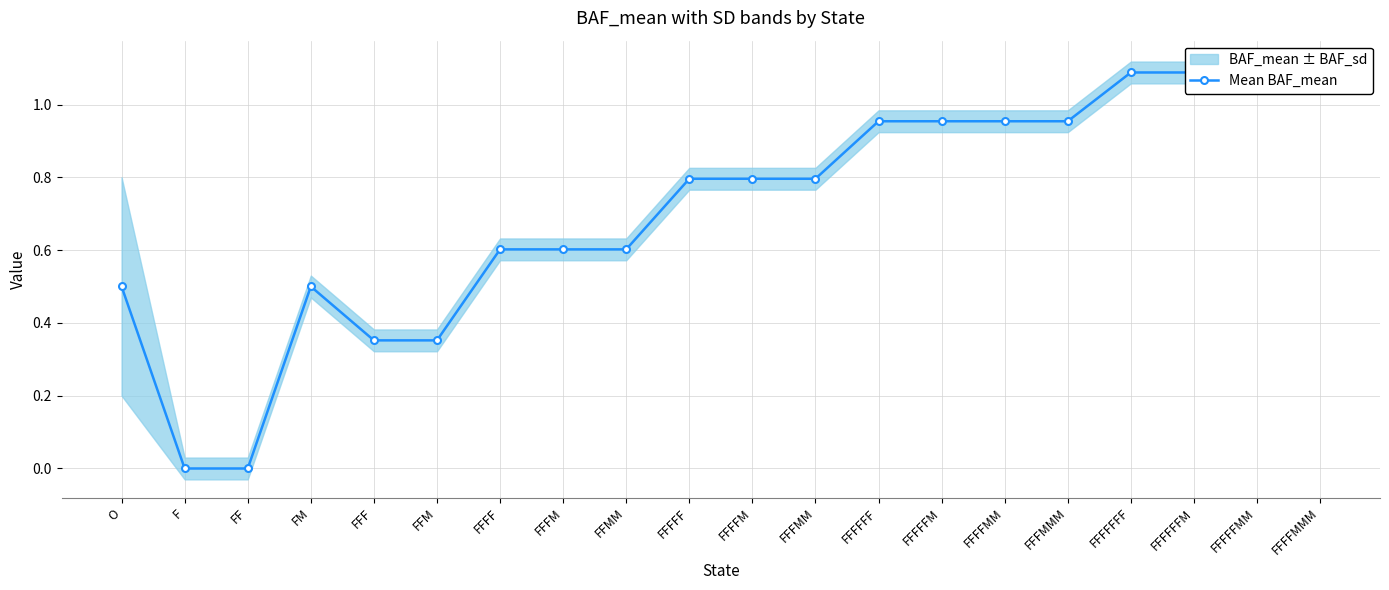

Which has a higher value, FFF or FFFMM?

FFFMM